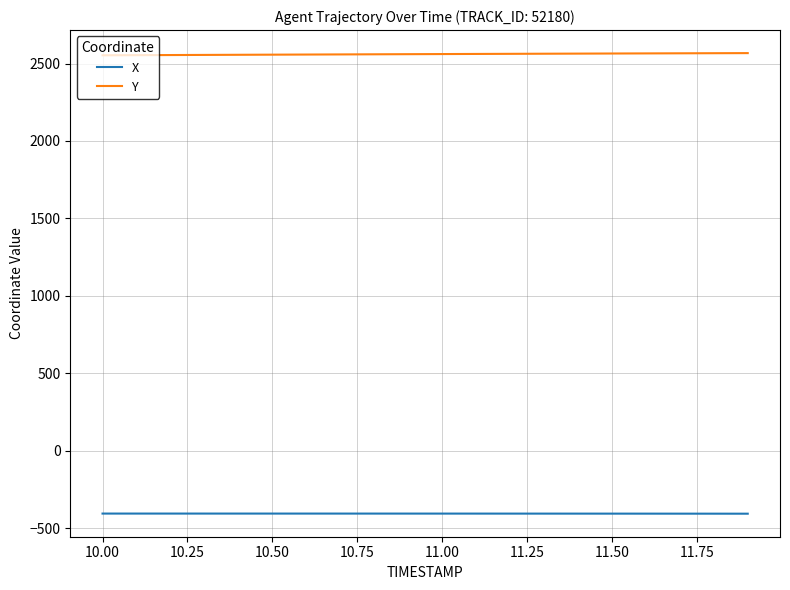

Which series has the largest total across all categories?

Y